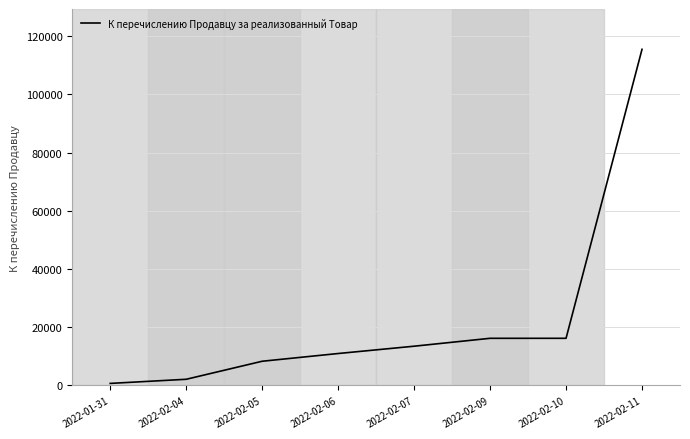

How many lines are shown in the chart?

1